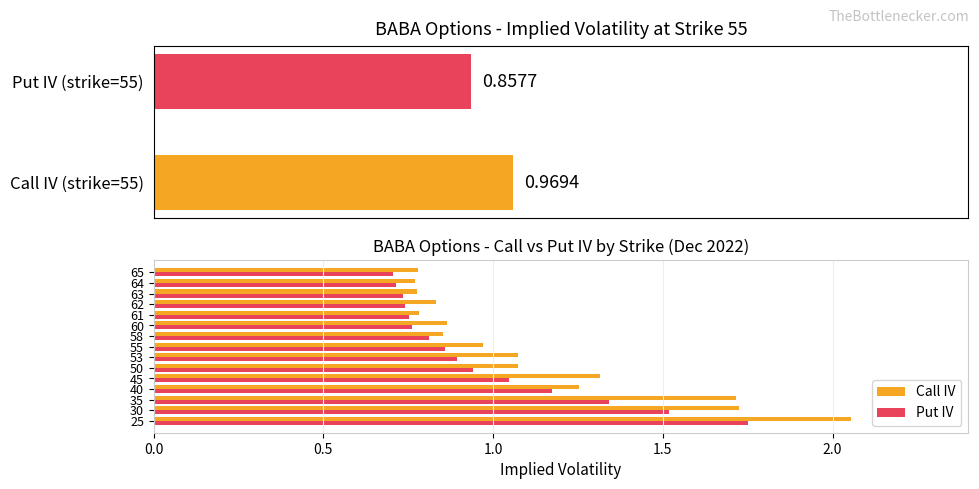

Reading right to left, transcribe all the data shown in this chart.

iv_call: 65=0.8	64=0.8	63=0.8	62=0.8	61=0.8	60=0.9	58=0.9	55=1.0	53=1.1	50=1.1	45=1.3	40=1.3	35=1.7	30=1.7	25=2.1
iv_put: 65=0.7	64=0.7	63=0.7	62=0.7	61=0.8	60=0.8	58=0.8	55=0.9	53=0.9	50=0.9	45=1.0	40=1.2	35=1.3	30=1.5	25=1.8